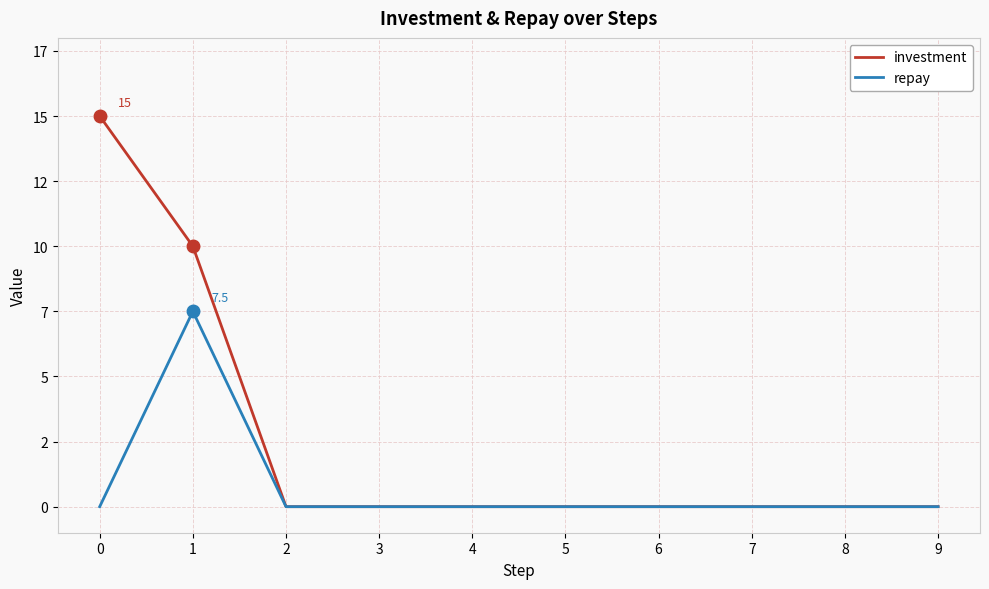

Reading left to right, transcribe all the data shown in this chart.

investment: 0=15.0	1=10.0	2=0.0	3=0.0	4=0.0	5=0.0	6=0.0	7=0.0	8=0.0	9=0.0
repay: 0=0.0	1=7.5	2=0.0	3=0.0	4=0.0	5=0.0	6=0.0	7=0.0	8=0.0	9=0.0